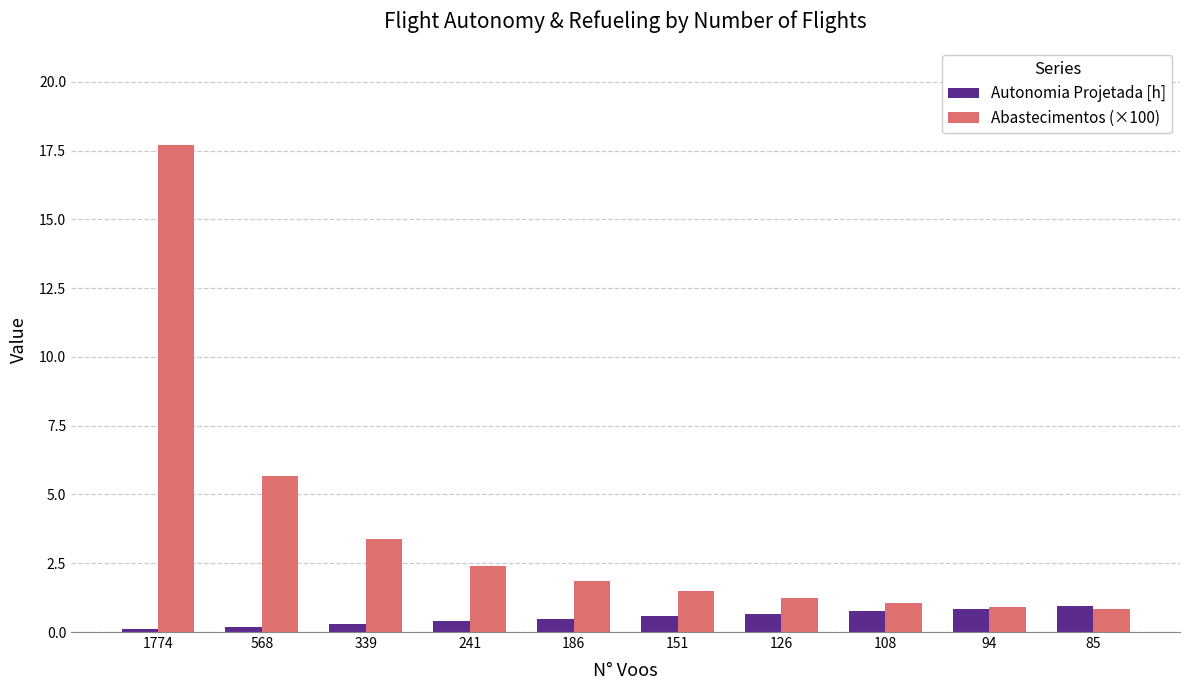

At how many categories does at least one series exceed 0?

10